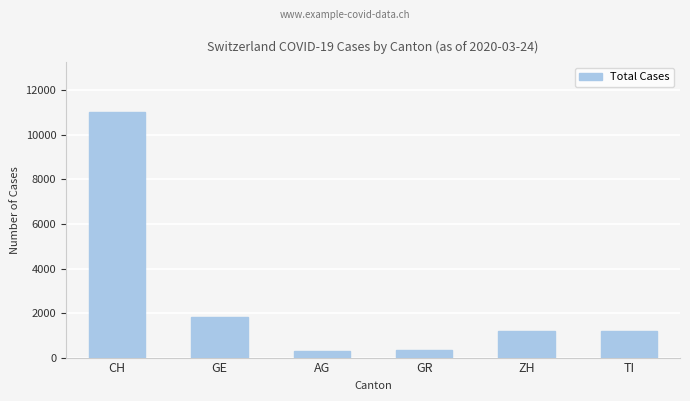

Which has a higher value, AG or GE?

GE